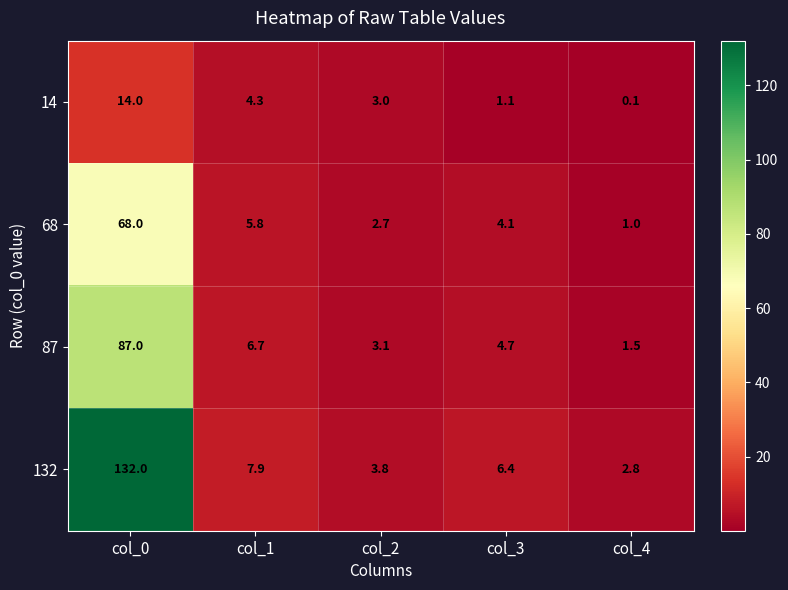

At which label does 132 first exceed 6?

col_0